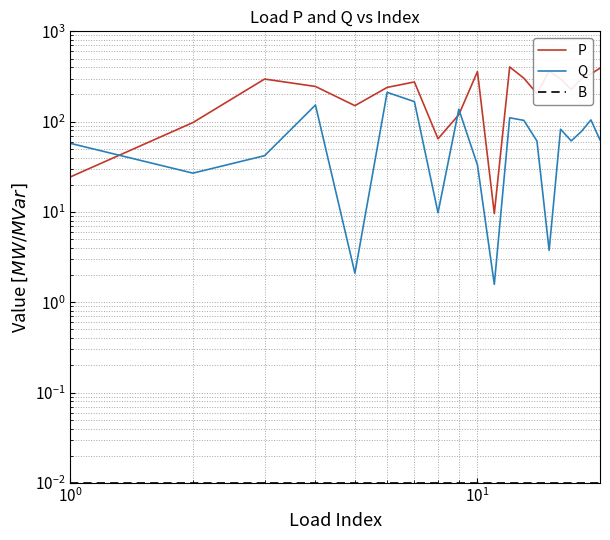

What is the greatest value displayed?

403.1